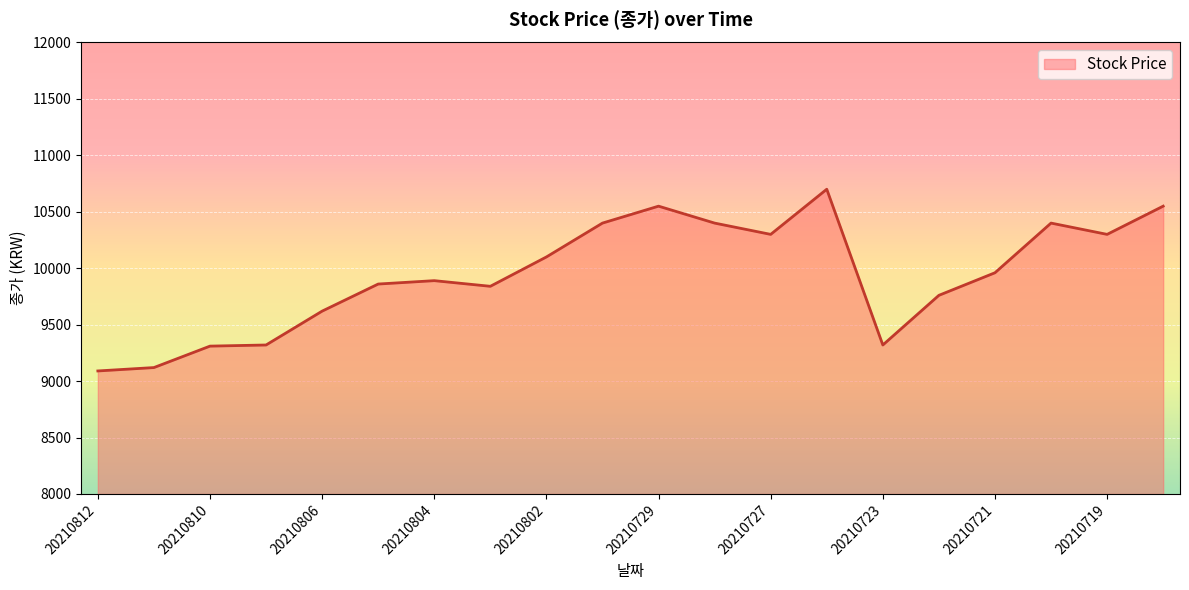

What is the difference between the maximum and minimum values?

1610